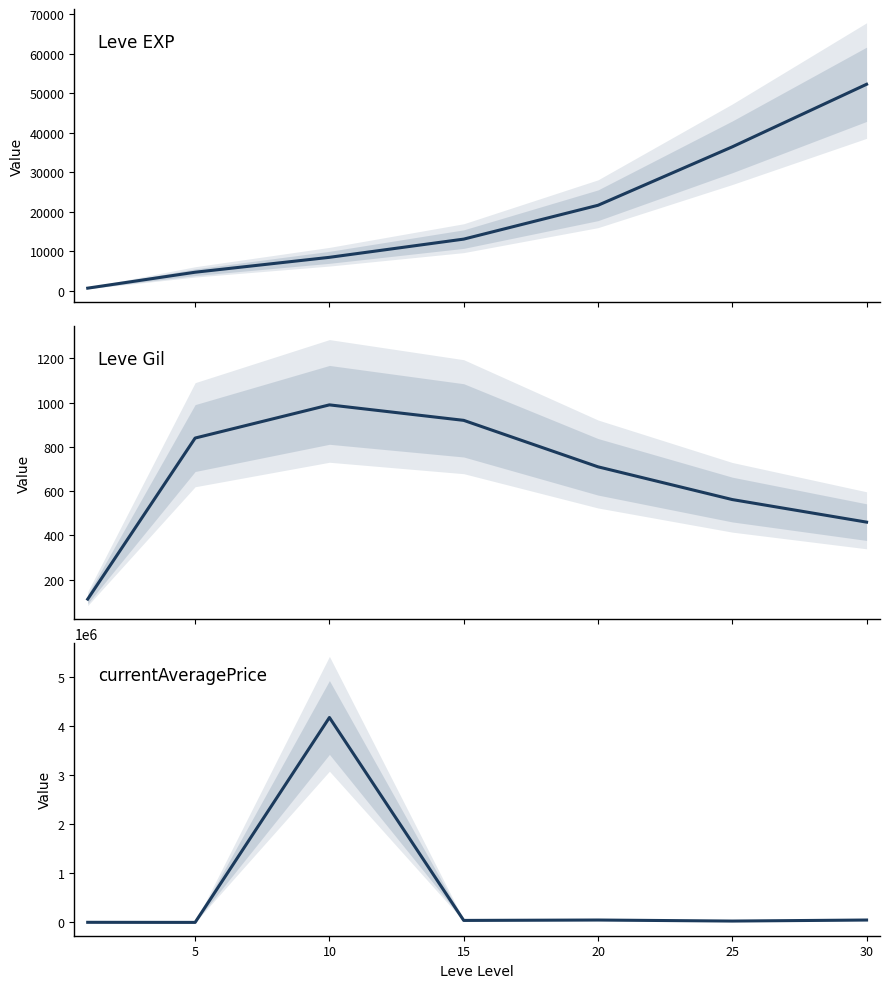

Reading left to right, extract all data points from this chart.

Leve EXP: 630.0	4660.0	8430.0	13040.0	21600.0	36390.0	52220.0
Leve Gil: 112.0	840.0	990.0	920.0	710.0	562.0	460.0
currentAveragePrice: 3523.5	1775.6	4167969.0	42000.0	50000.0	29000.0	50000.0